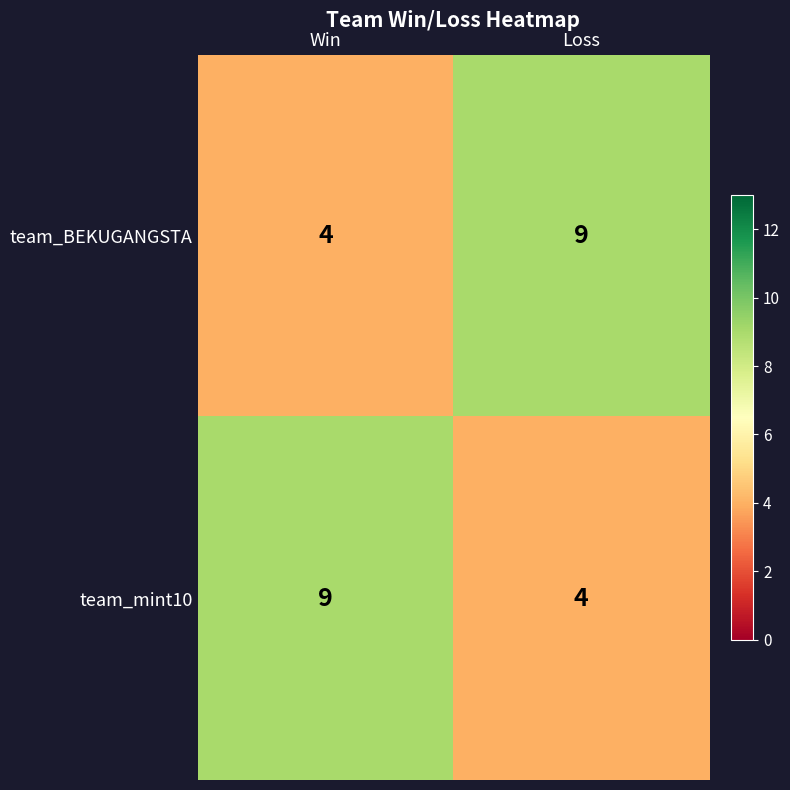

Which category has the lowest value in the team_BEKUGANGSTA series?

Win